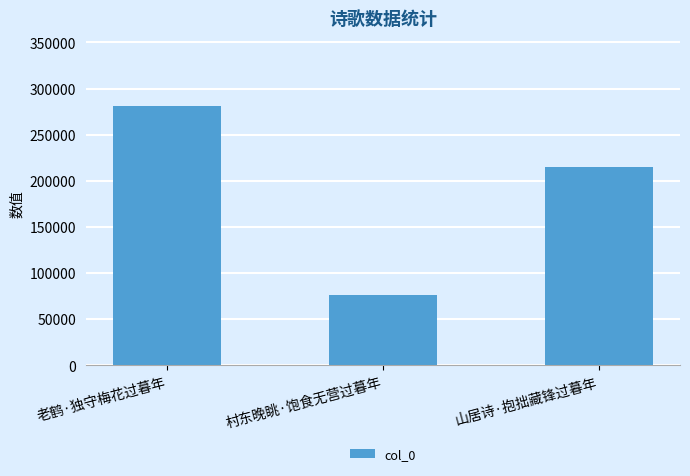

What is the greatest value displayed?

281278